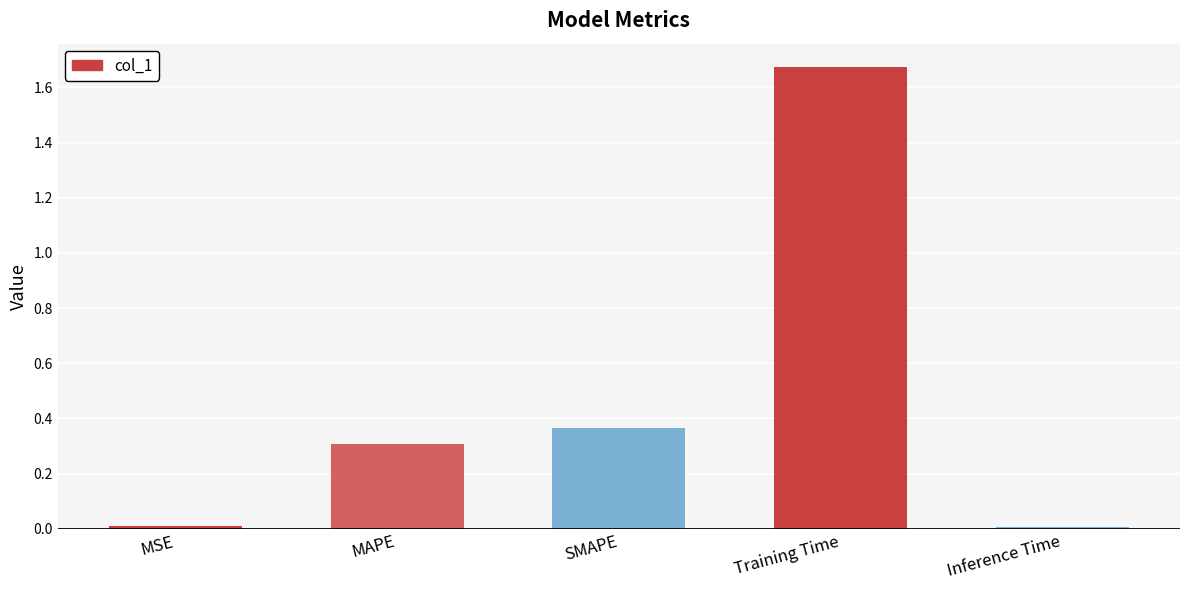

What is the sum of all values?

2.4